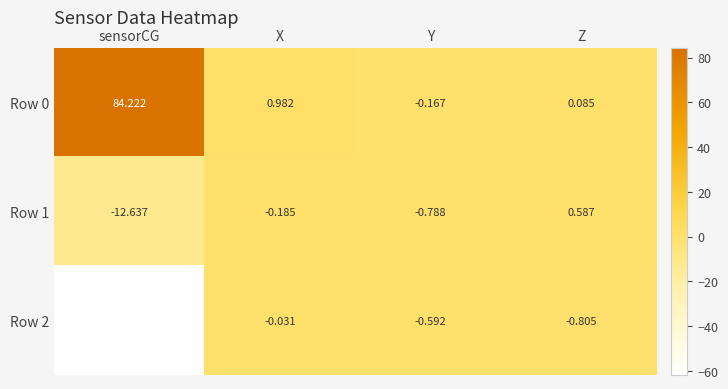

At which category is the sum across all series the highest?

sensorCG